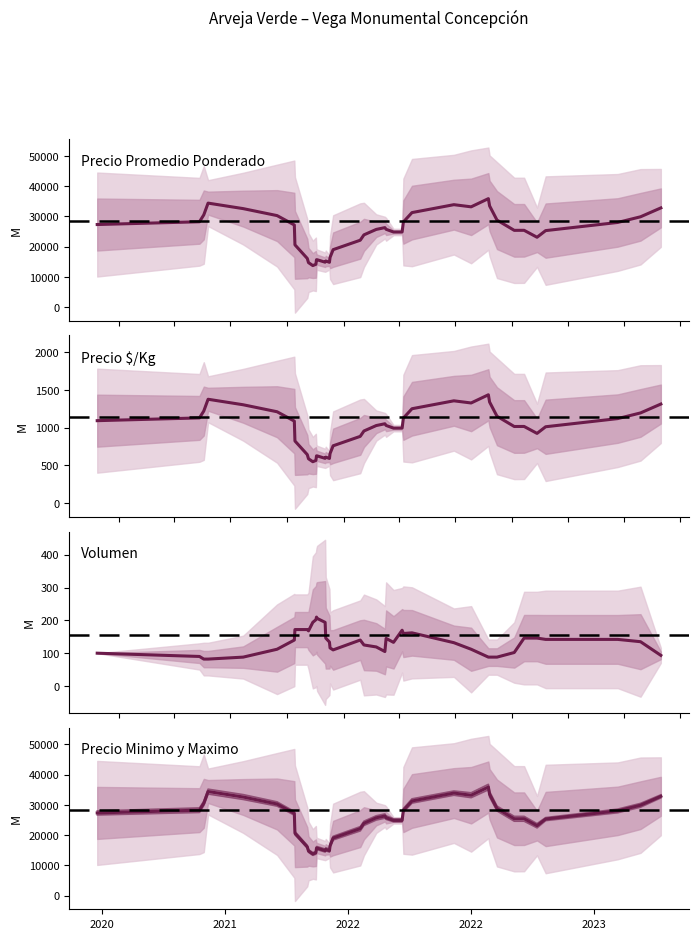

Is it true that Precio Minimo y Maximo equals 6511.3 at 15?

False